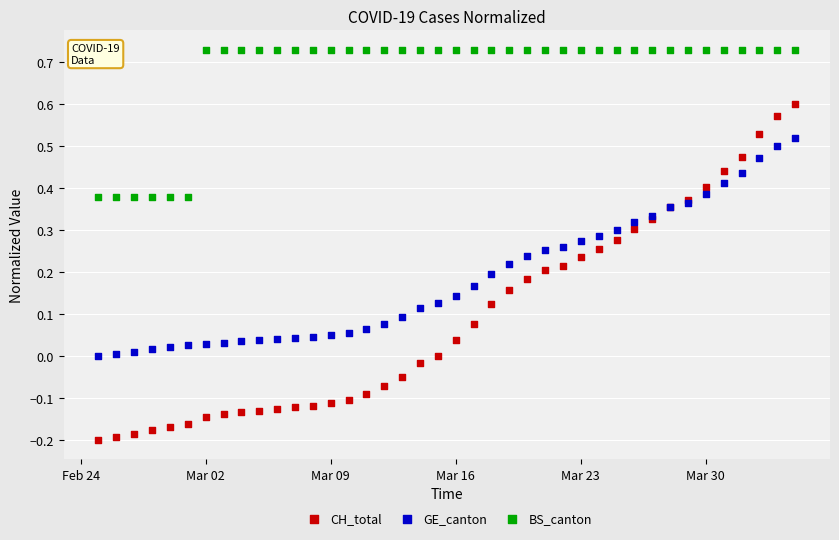

Which series has the largest Y range (max minus min)?

CH_total